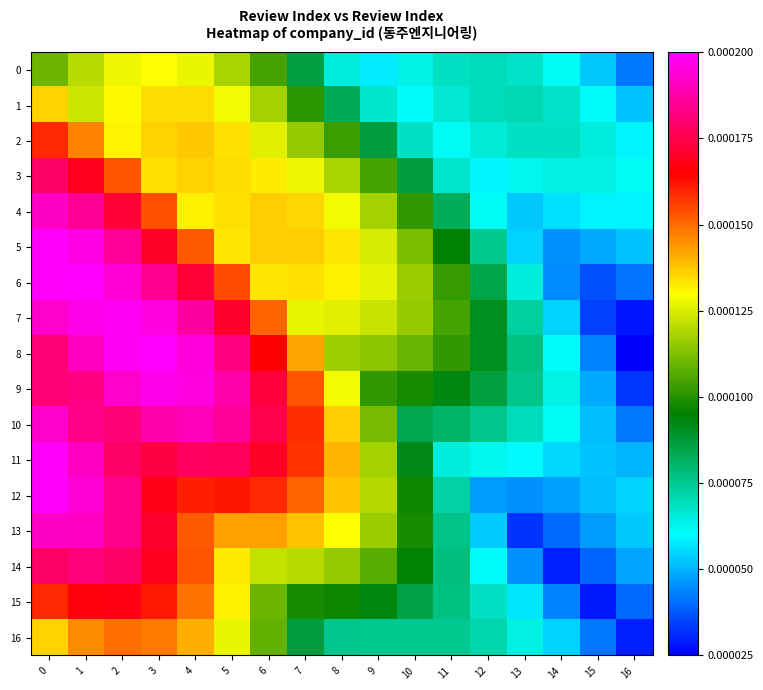

Between 6 and 4, which is larger?

4